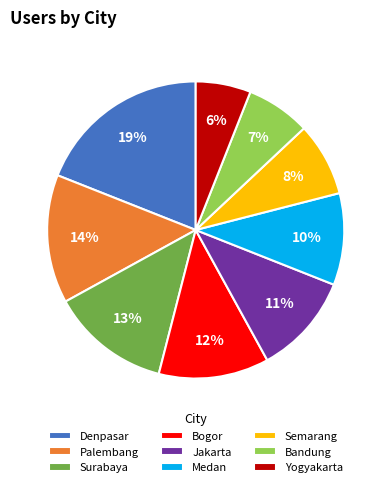

To the nearest percent, what percentage of the pie is Medan?

10%